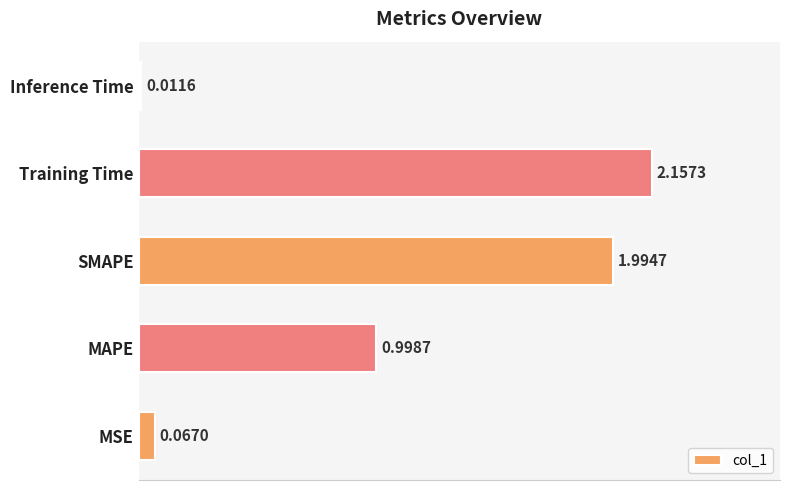

Which has a higher value, MSE or Inference Time?

MSE